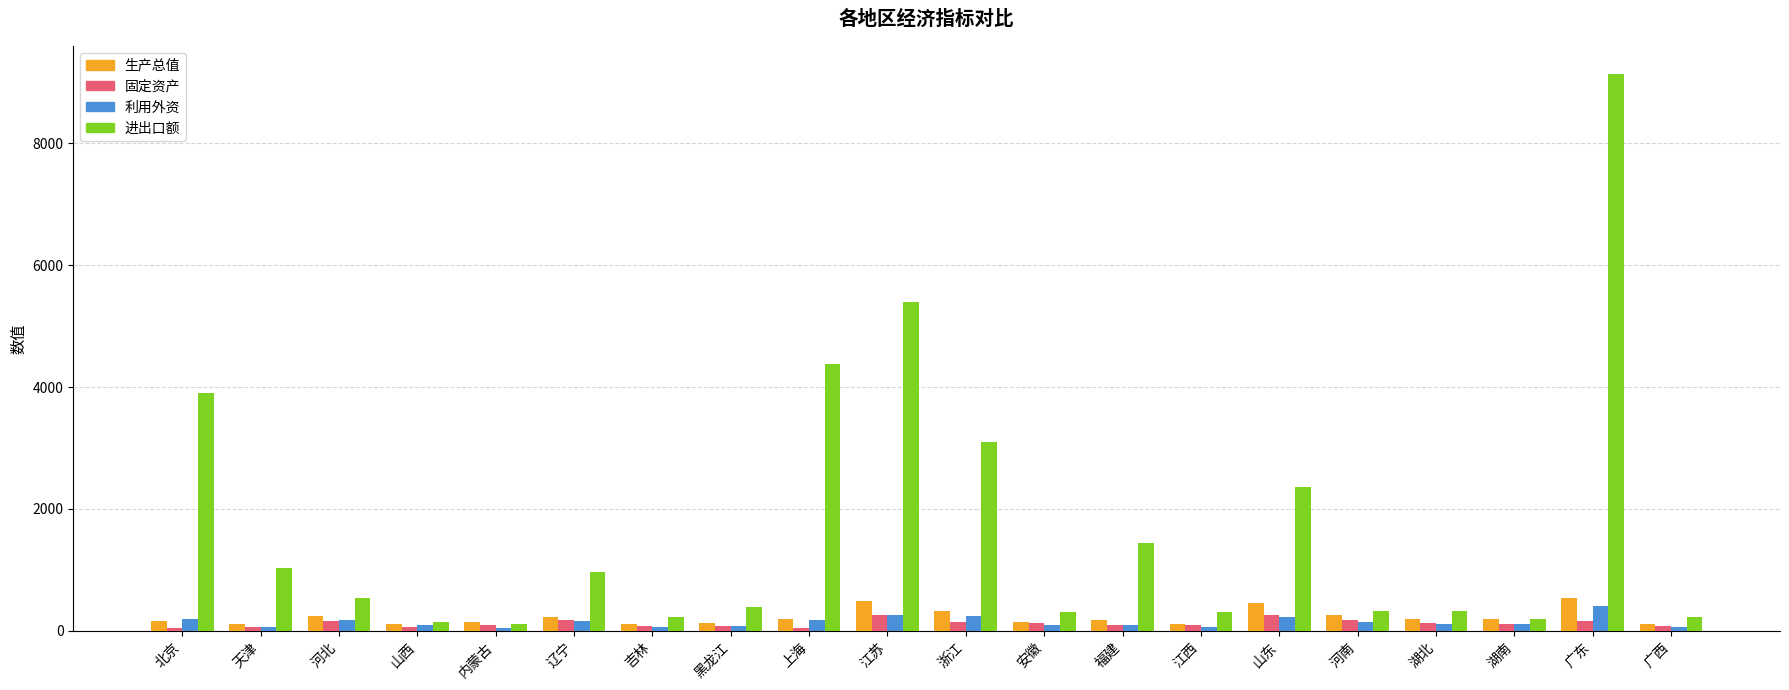

True or false: 进出口额 has a value of 313.4 at 安徽.

True